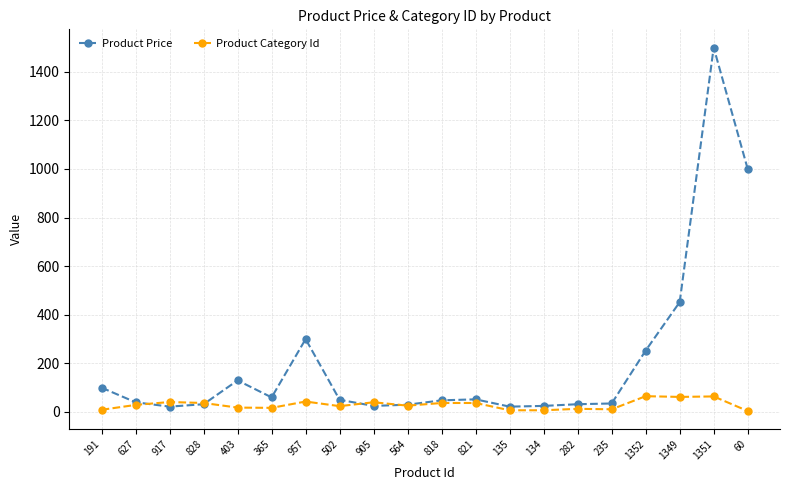

What is the minimum value shown in the chart?

4.0